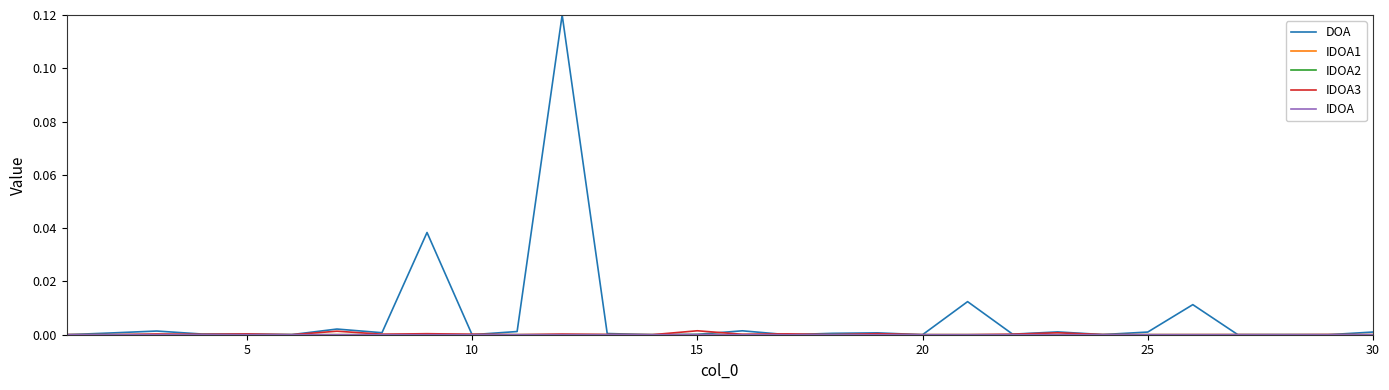

Which series has the largest total across all categories?

DOA